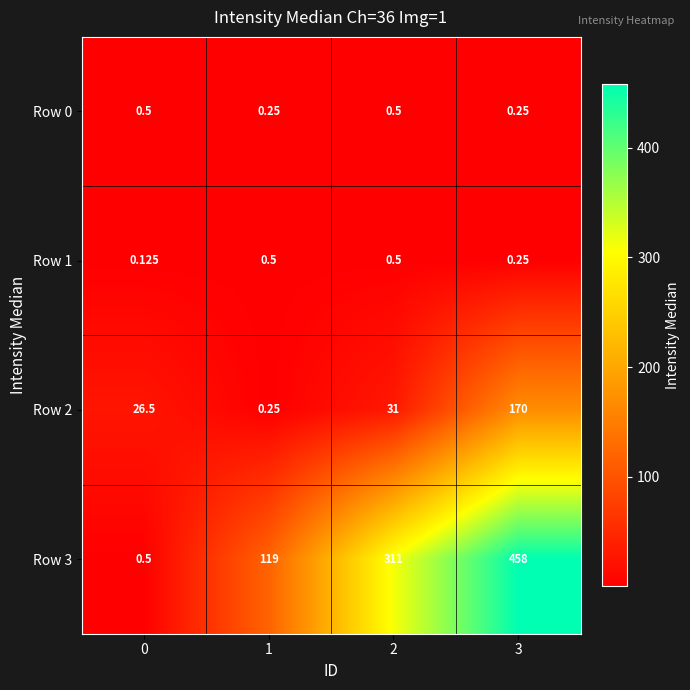

Count the number of categories in the chart.

4